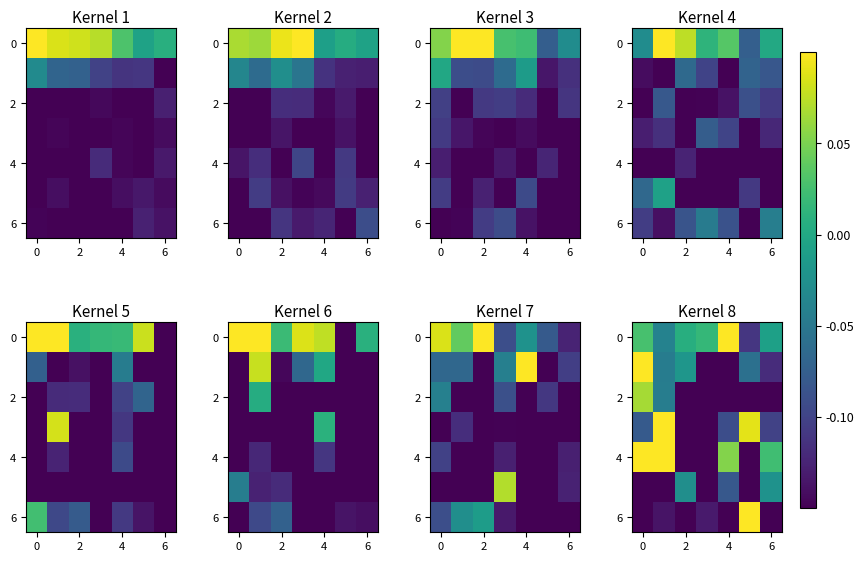

What is the maximum value for row_2?

0.1